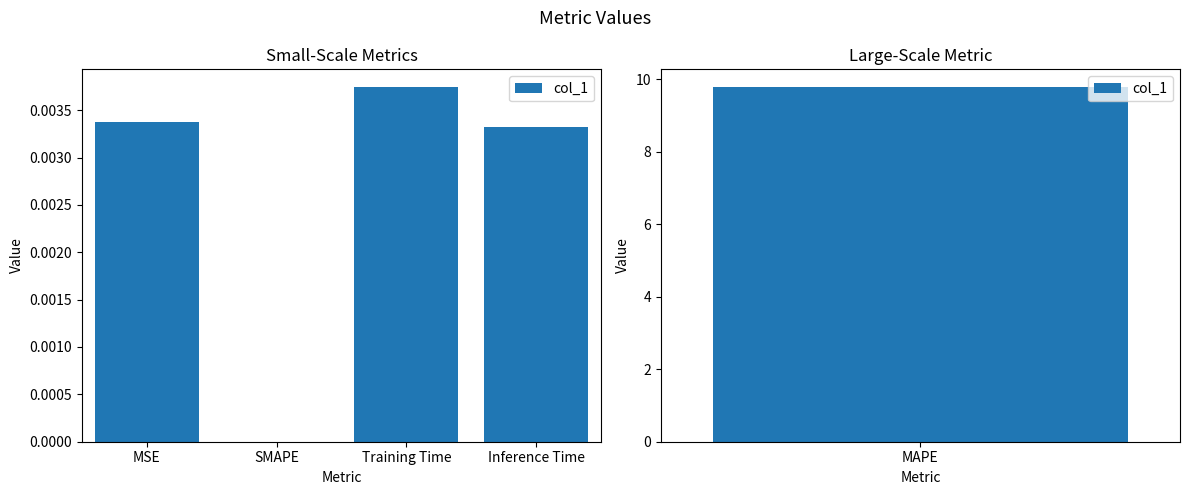

The value at Inference Time is 0.0. True or false?

False